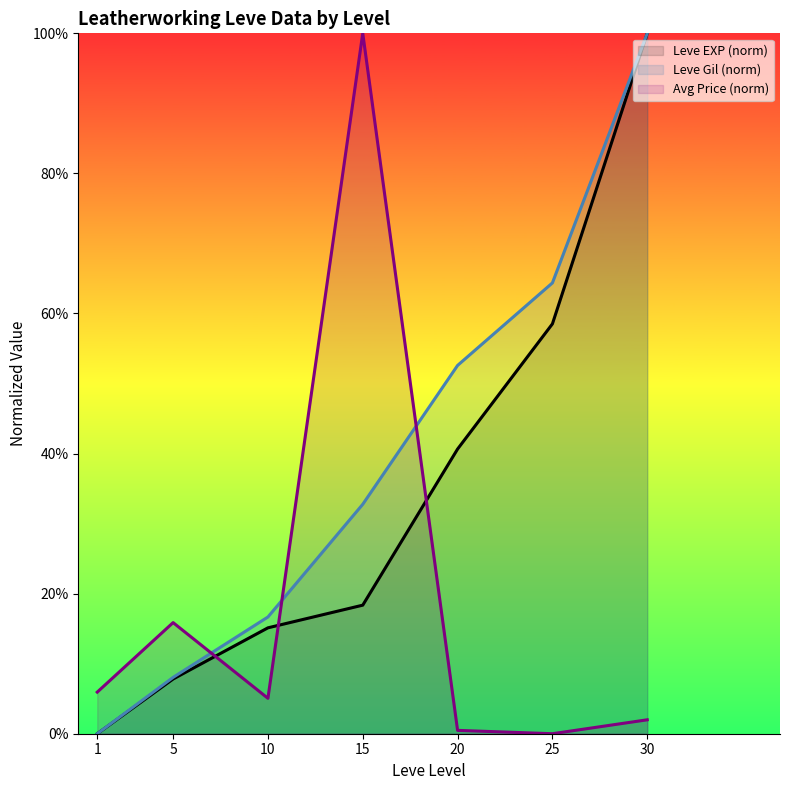

True or false: Leve EXP (norm) and Avg Price (norm) cross at least once.

True